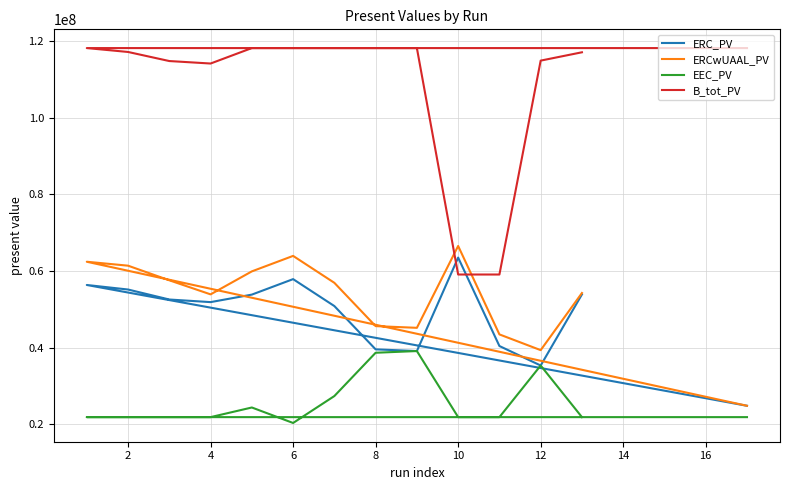

What is the label of the 11th point from the right?

6